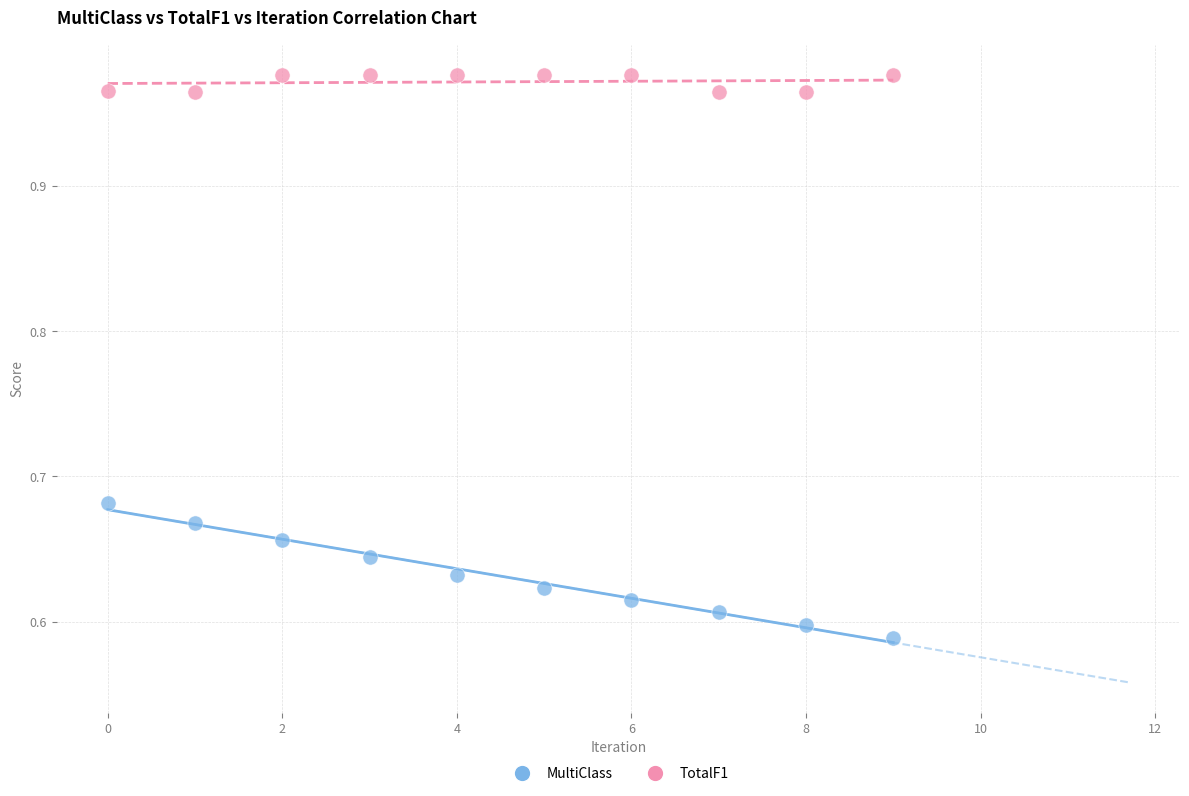

What are all the series names shown in the legend?

MultiClass, TotalF1